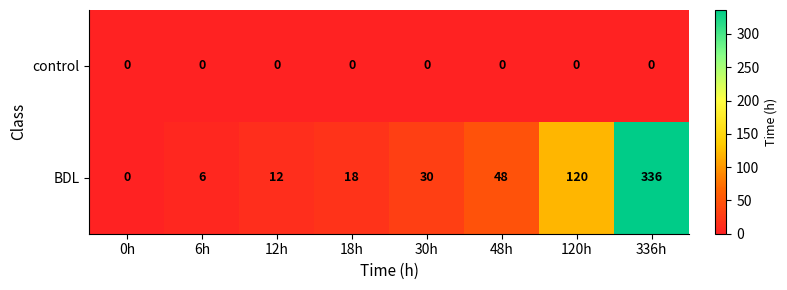

List the series in order of their peak value, highest first.

BDL, control